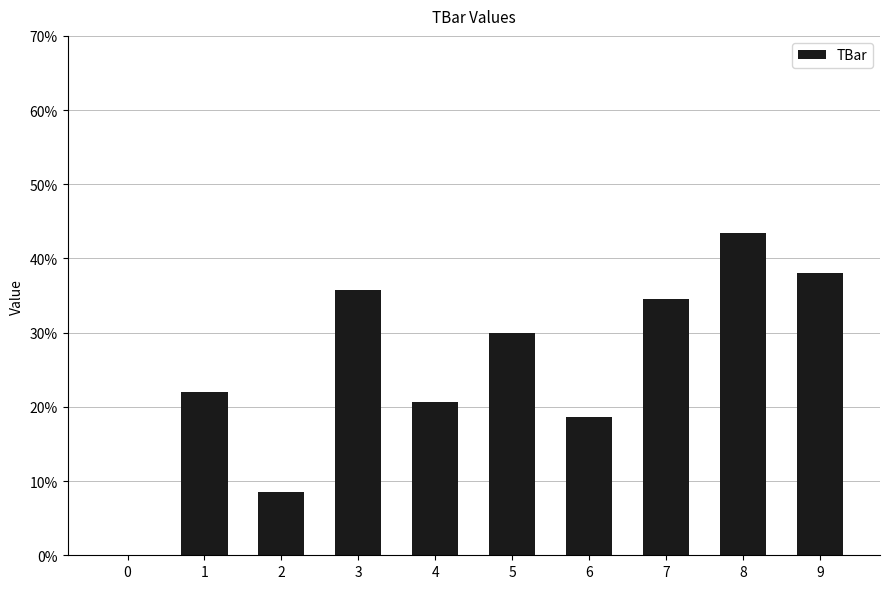

At which category does the chart reach its peak across all series?

8